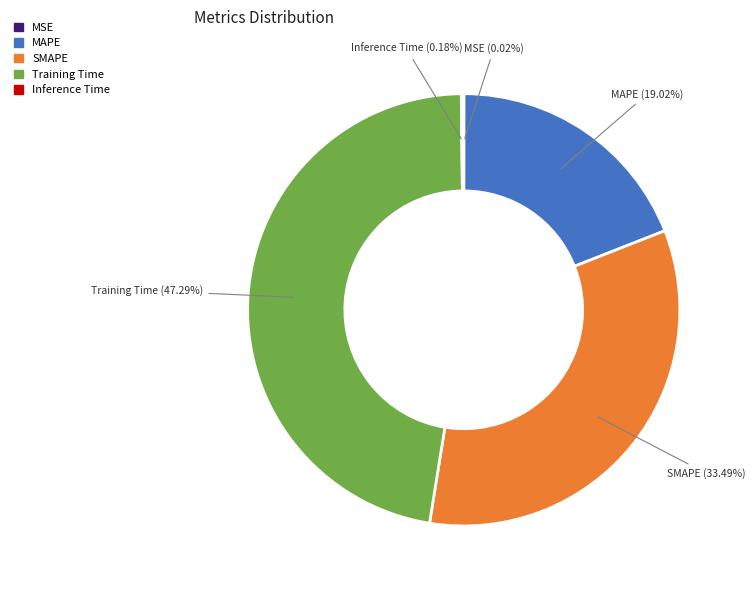

Which category has the biggest portion of the pie?

Training Time